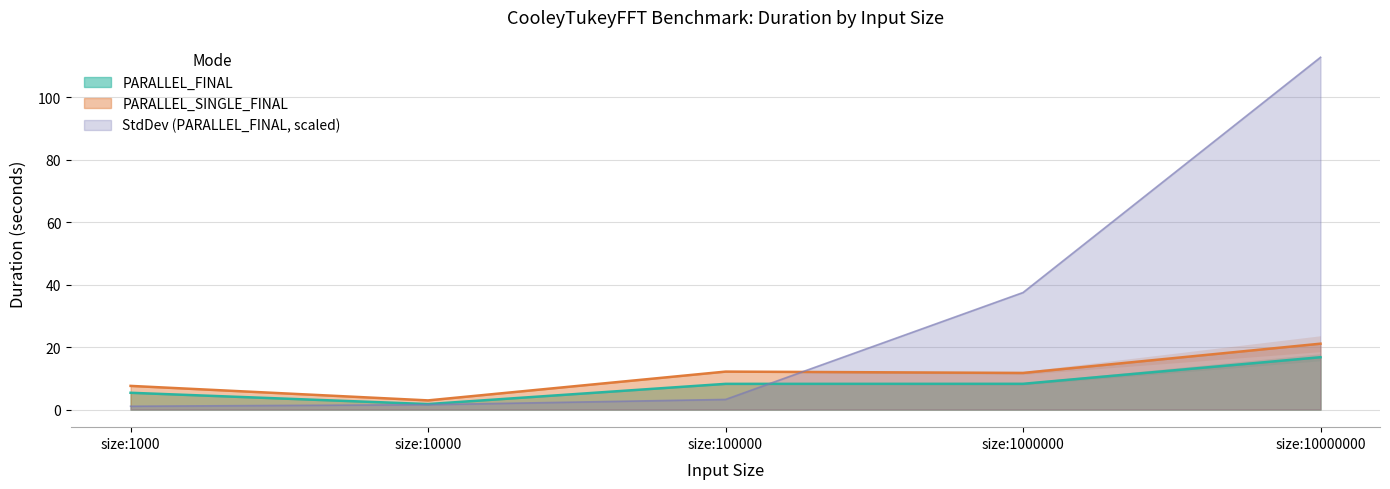

What is the total value across all series at size:1000000?

57.5